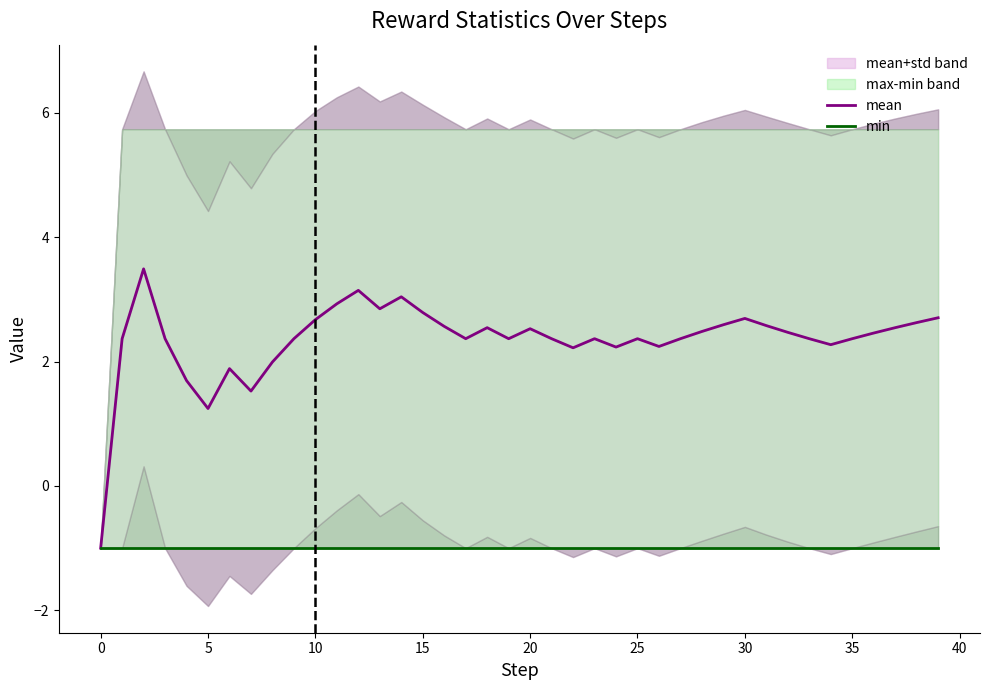

The min series shows -1.0 at 20. True or false?

True